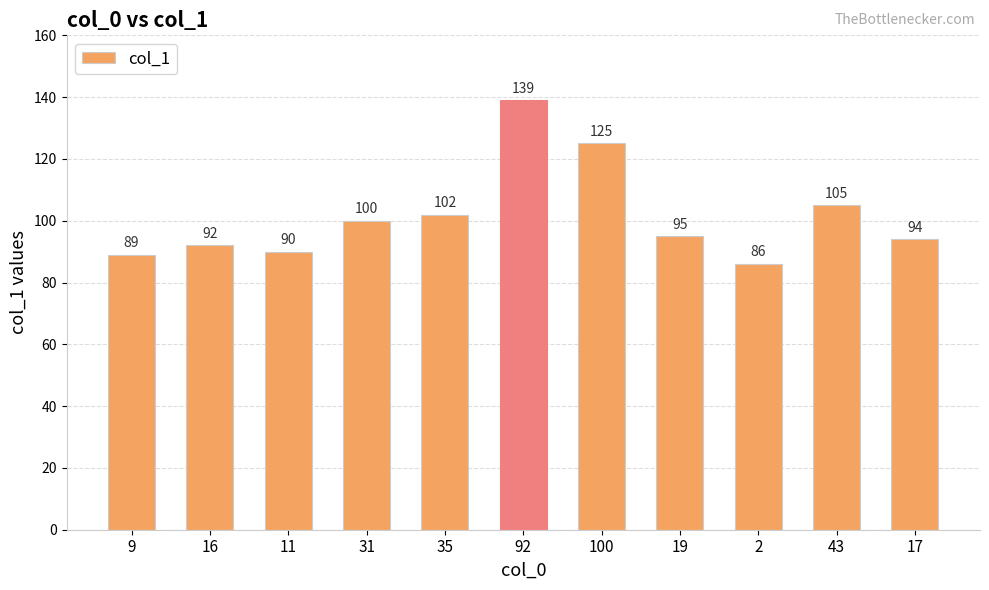

Reading left to right, list all the values displayed in this chart.

9=89	16=92	11=90	31=100	35=102	92=139	100=125	19=95	2=86	43=105	17=94